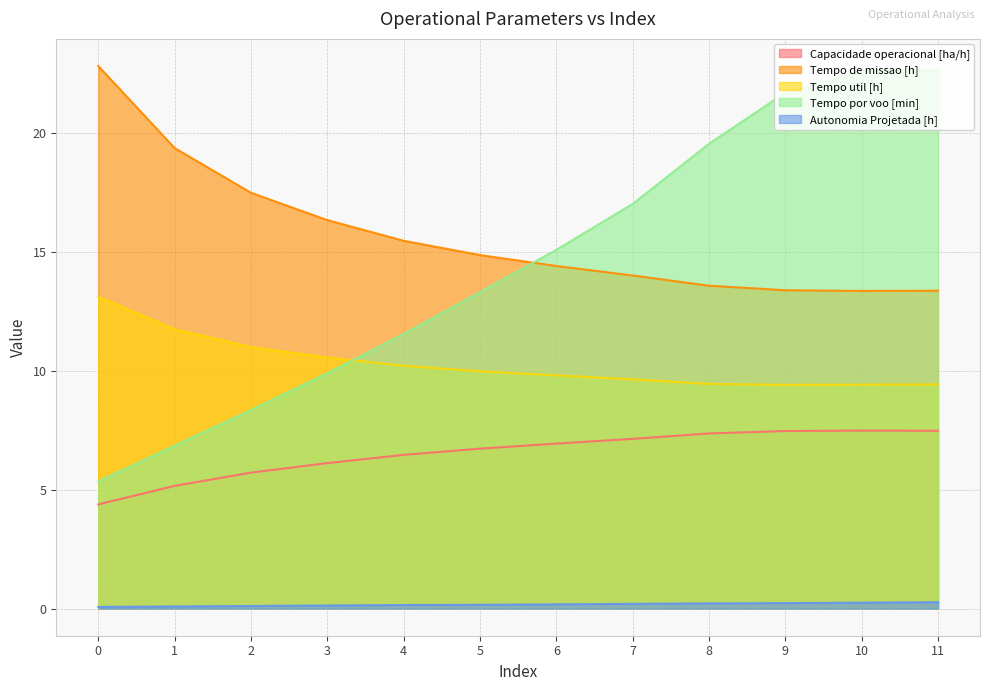

Rank the series at 4 from lowest to highest value.

Autonomia Projetada [h], Capacidade operacional [ha/h], Tempo util [h], Tempo por voo [min], Tempo de missao [h]